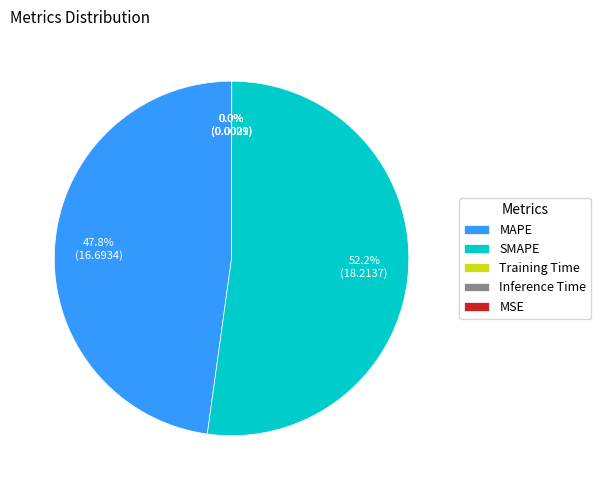

What is the majority slice?

SMAPE